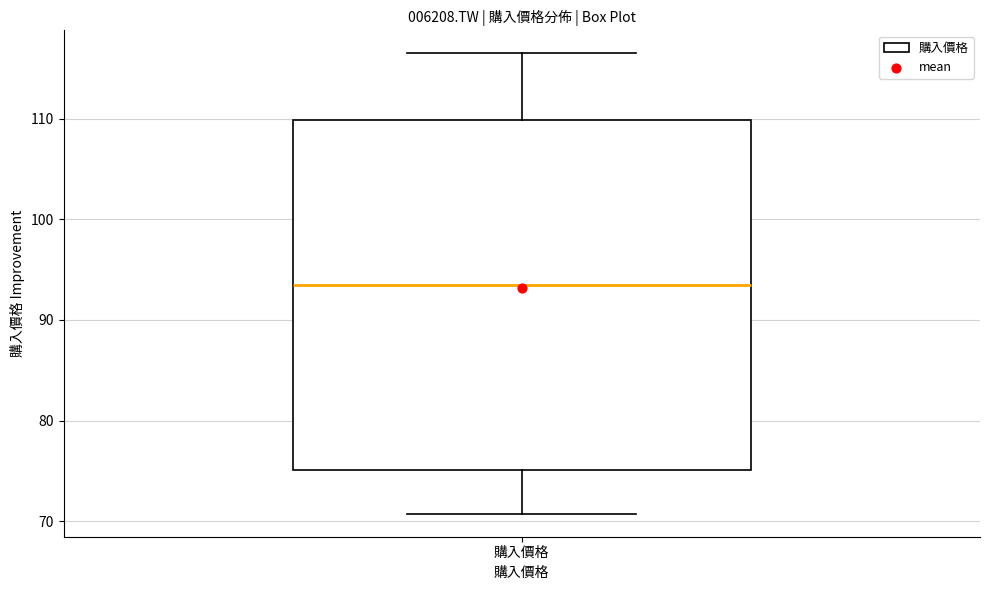

Transcribe this box plot: give where the median line is, the range the box spans, and where the two whiskers end, as read against the y-axis. The values are not printed on the chart, so give them approximately, as read against the axis.

median 93, box 75 to 110, whiskers 71 to 116